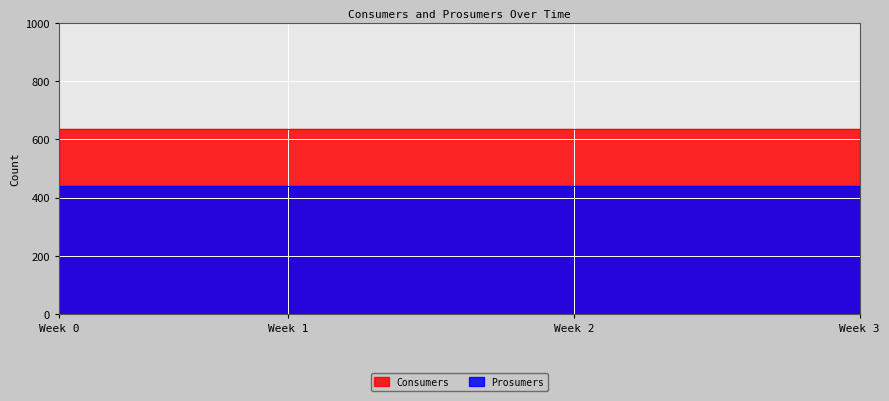

True or false: Prosumers and Consumers intersect in this chart.

False